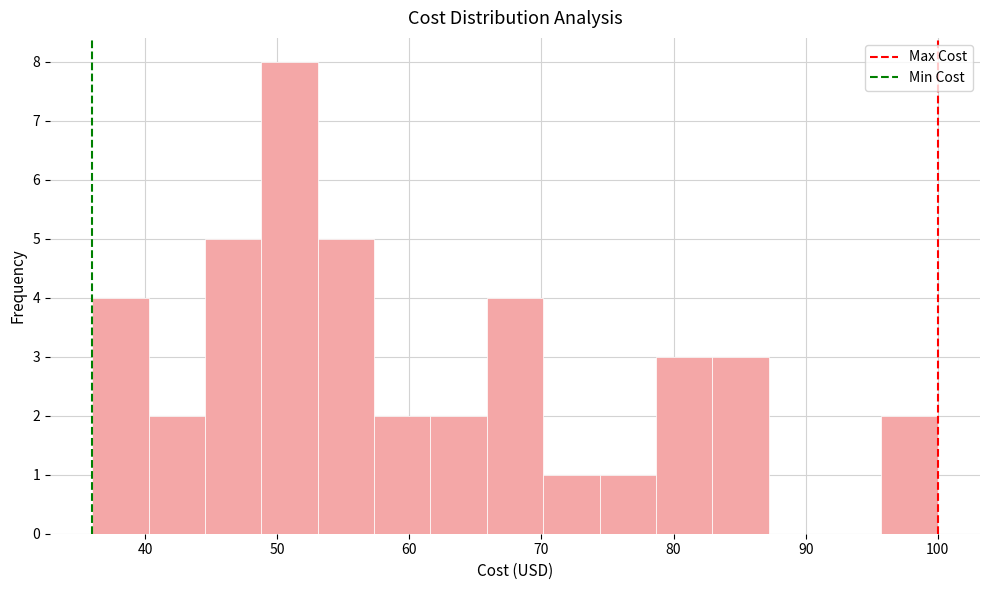

How tall is the bar that spans 66 to 70 on the x-axis? Neither the bar edges nor the heights are printed on the chart, so give them approximately, as read against the axes.

4